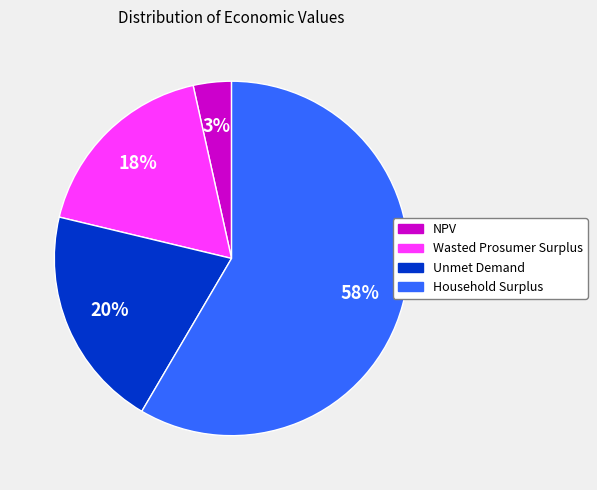

The NPV slice represents 3% of the pie. True or false?

True